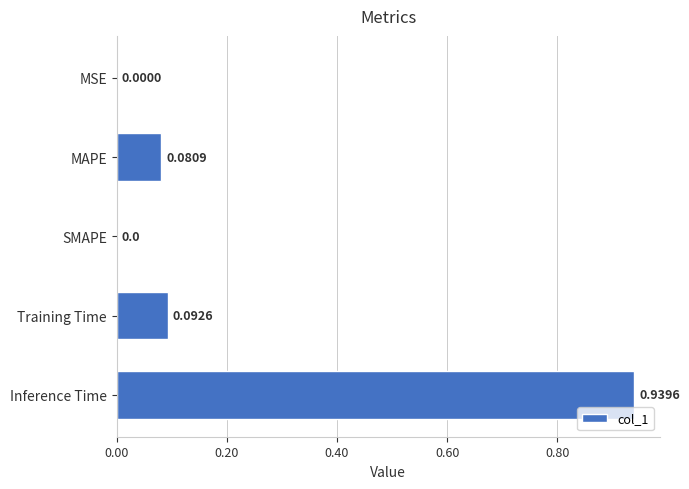

Which label corresponds to the largest value in the chart?

Inference Time